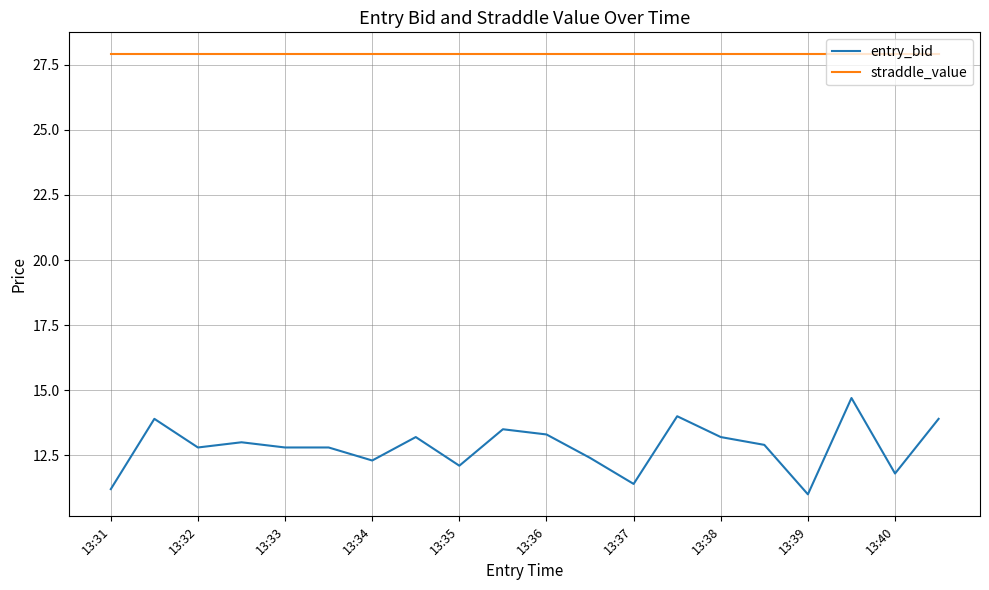

Which series has the largest range (max minus min)?

entry_bid